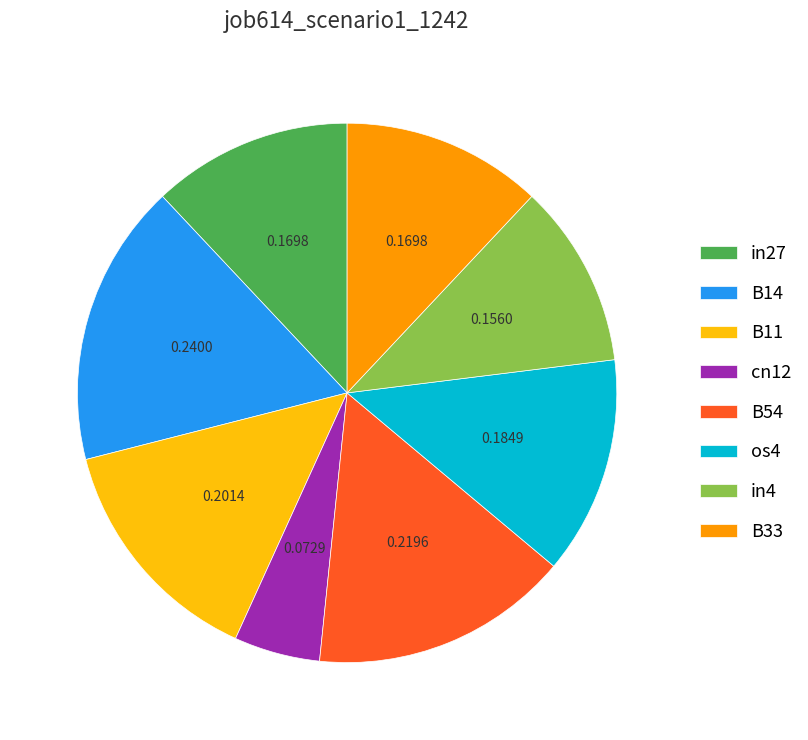

Is the sum of B11 and cn12 greater than half?

No